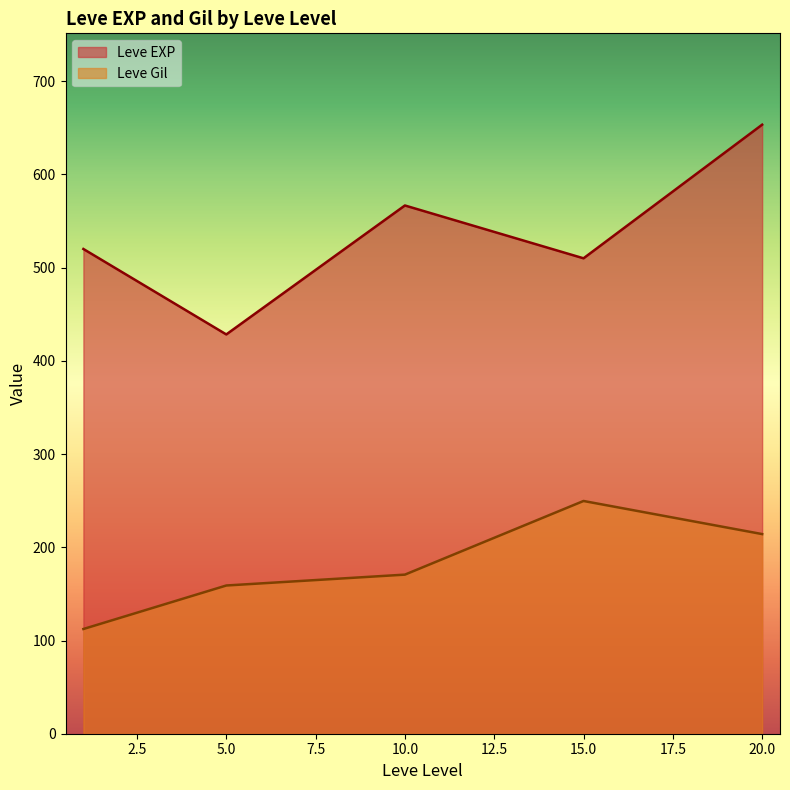

The value of Leve Gil at 1 is 32. True or false?

False